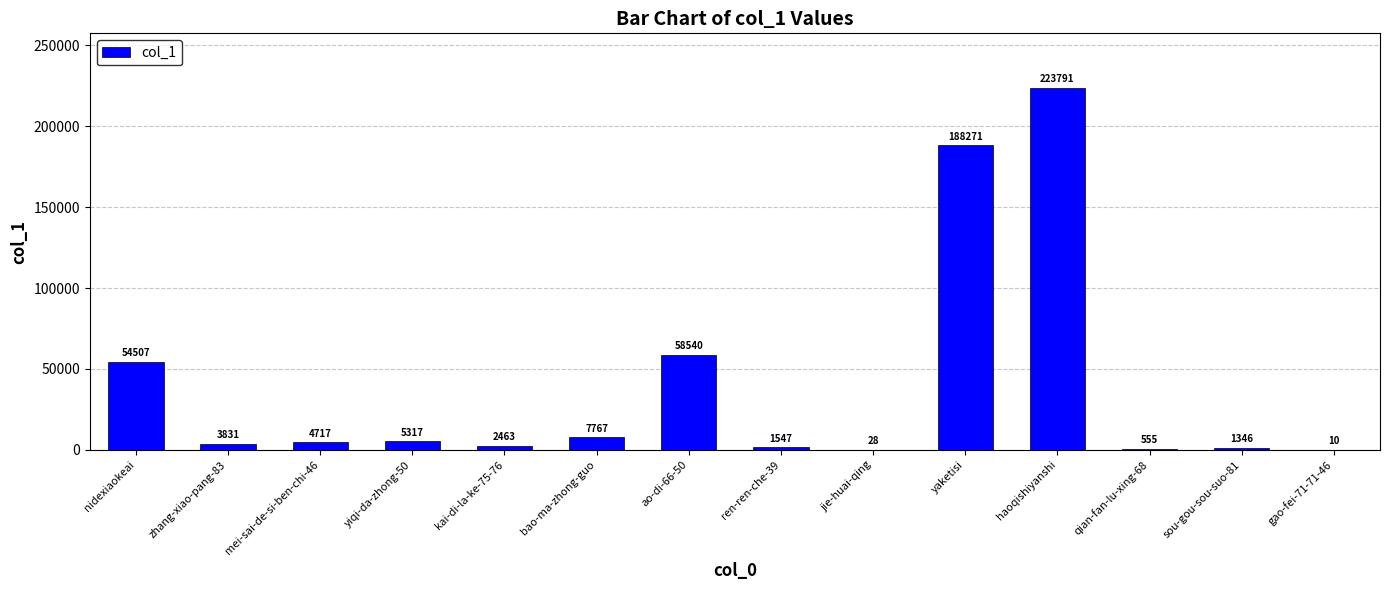

The value at sou-gou-sou-suo-81 is 1346. True or false?

True